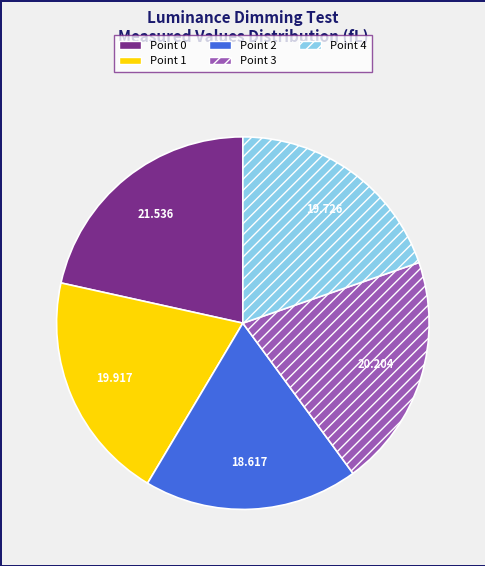

Is Point 3 the majority of the pie?

No